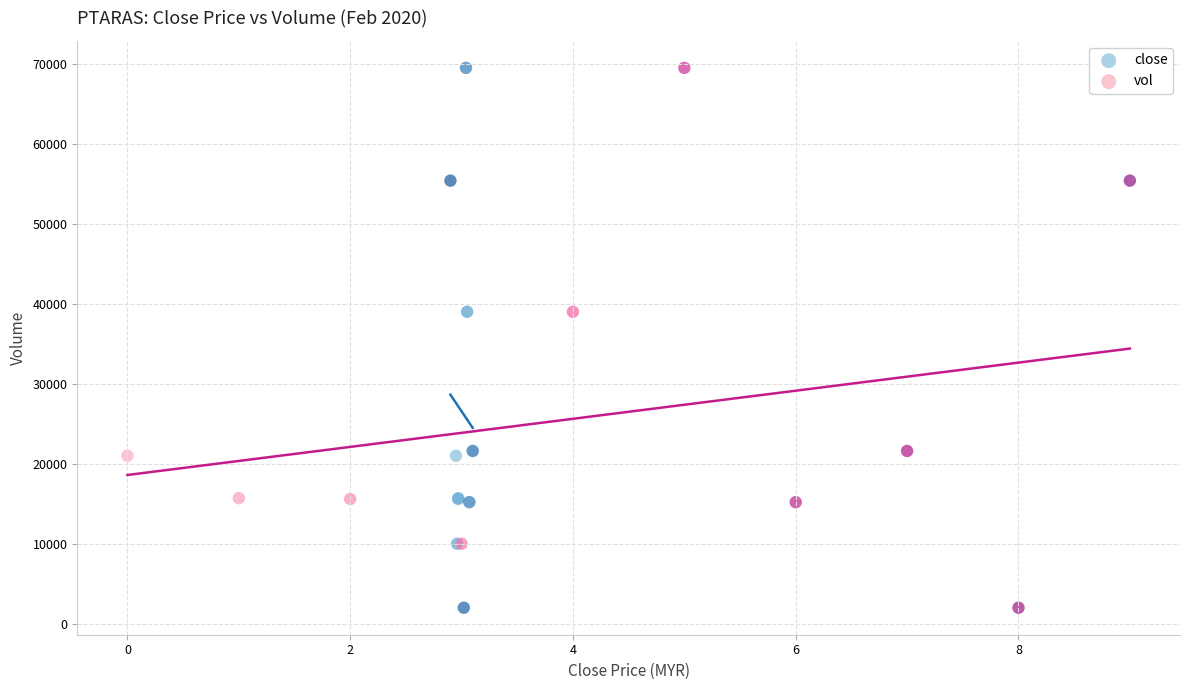

What are all the series names shown in the legend?

close, vol